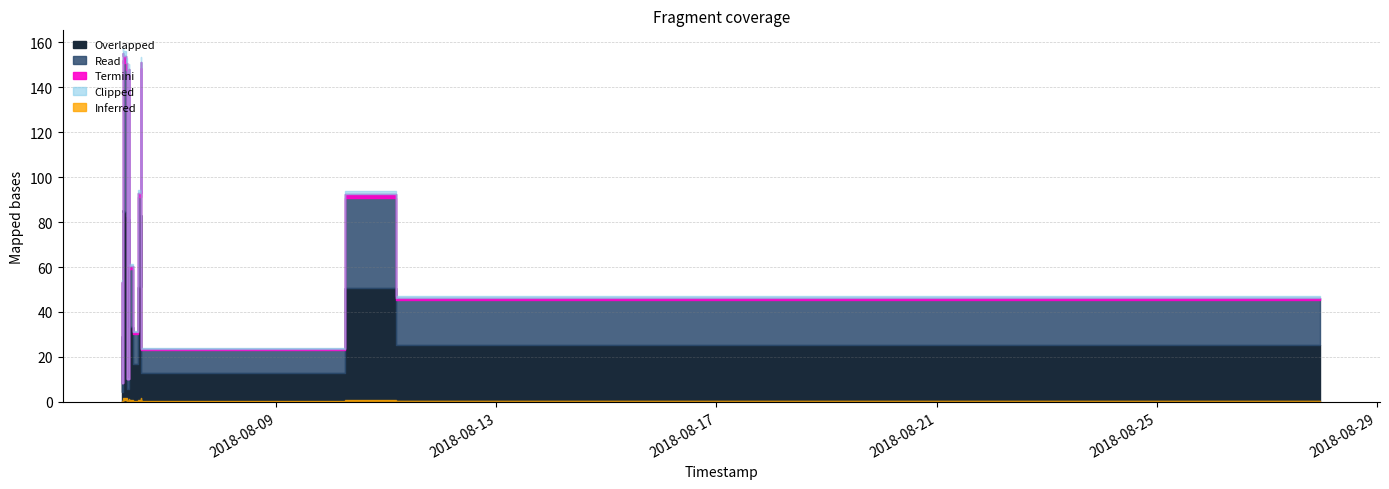

What is the difference between the maximum and minimum values?

146.8